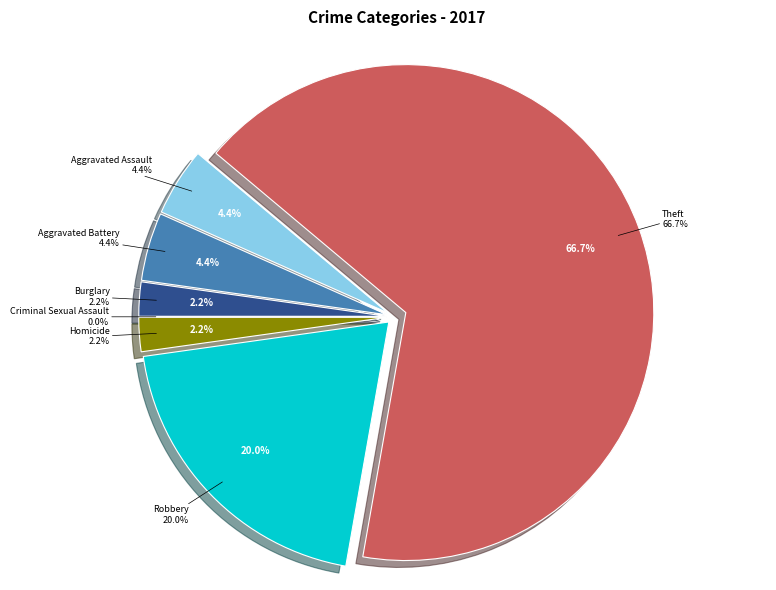

What percentage is the Homicide slice, to the nearest percent?

2%